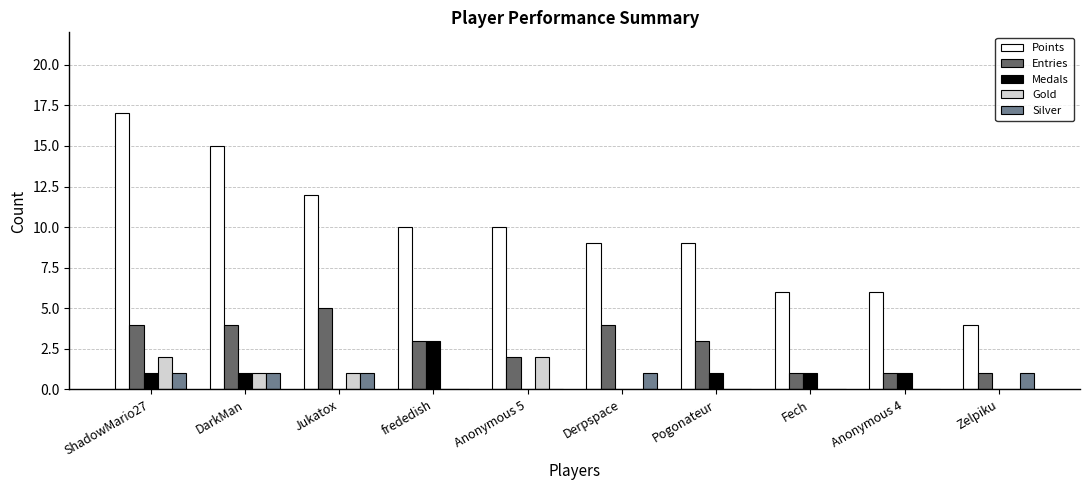

Which category has the highest value across all series?

ShadowMario27